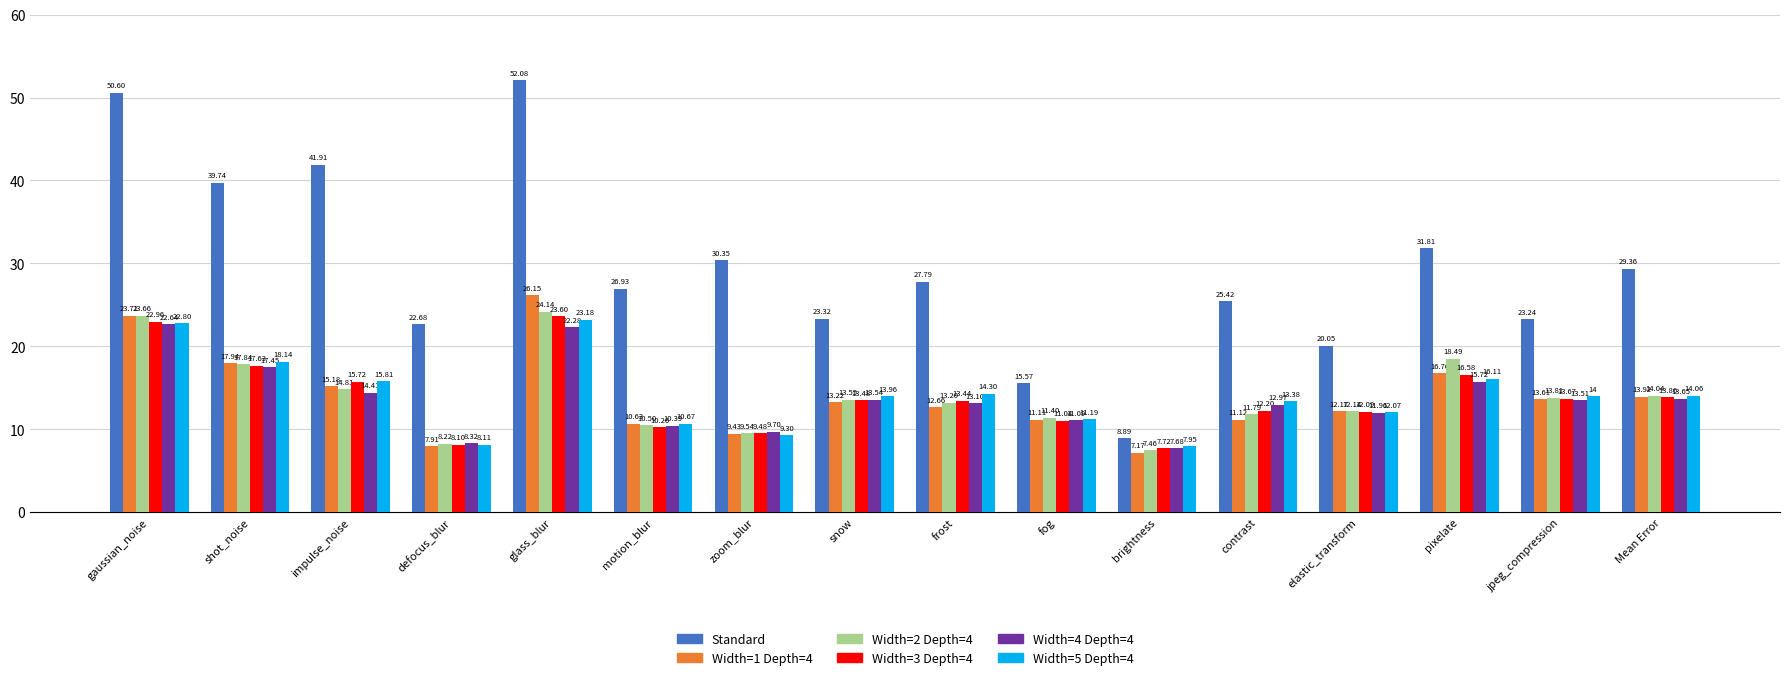

At which label does Width=2 Depth=4 first exceed 13?

gaussian_noise